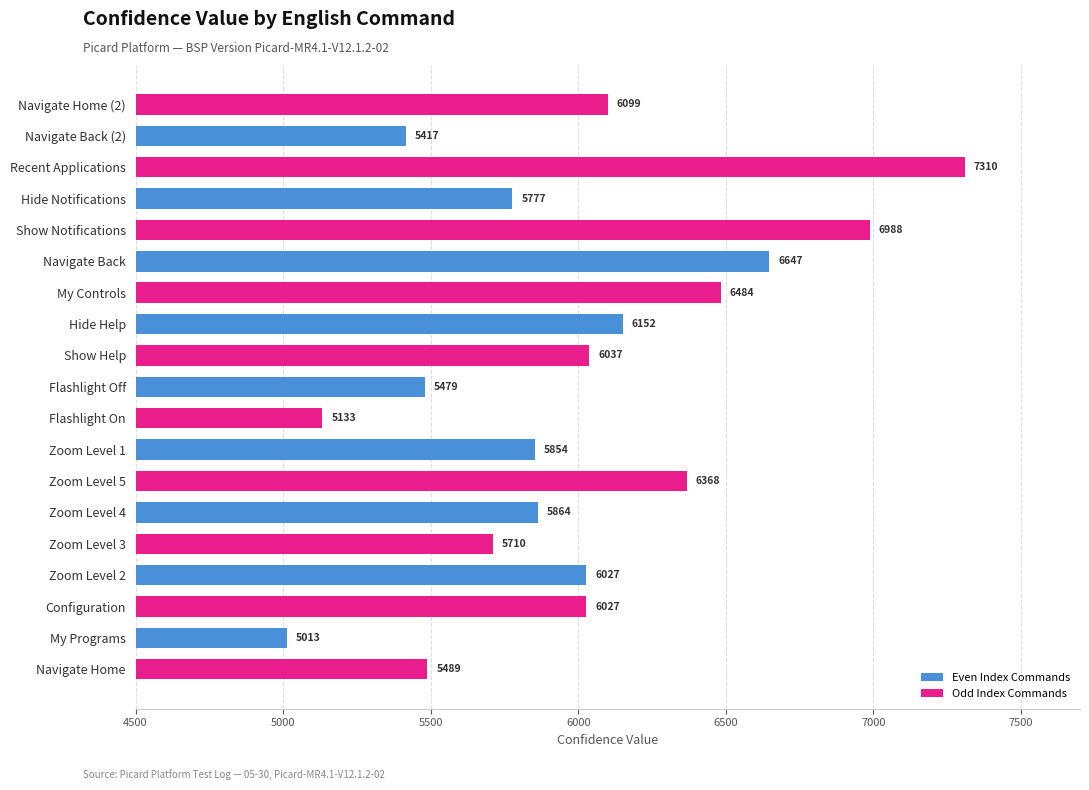

What is the approximate value at Hide Notifications, to the nearest 100?

5800